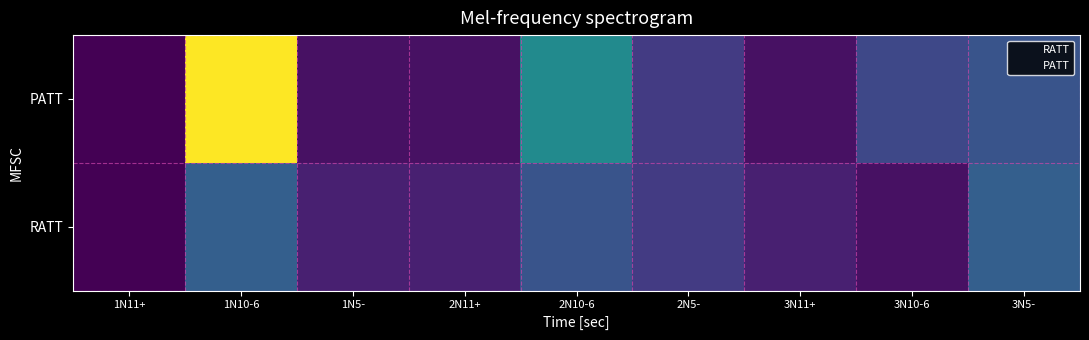

At which category does the chart reach its minimum across all series?

1N11+